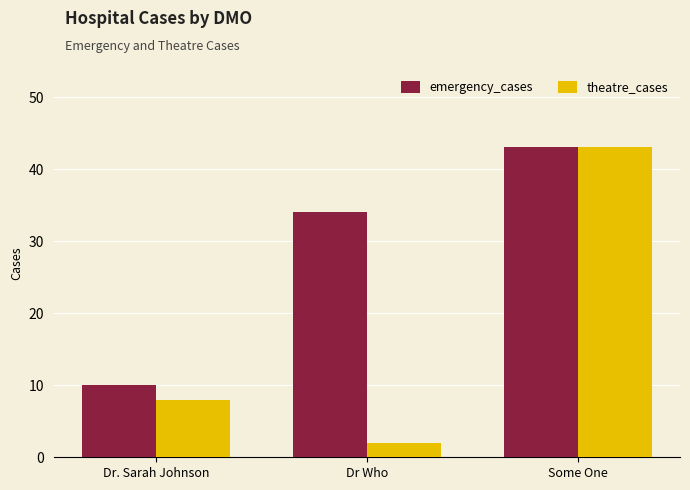

How many groups of bars are there?

3